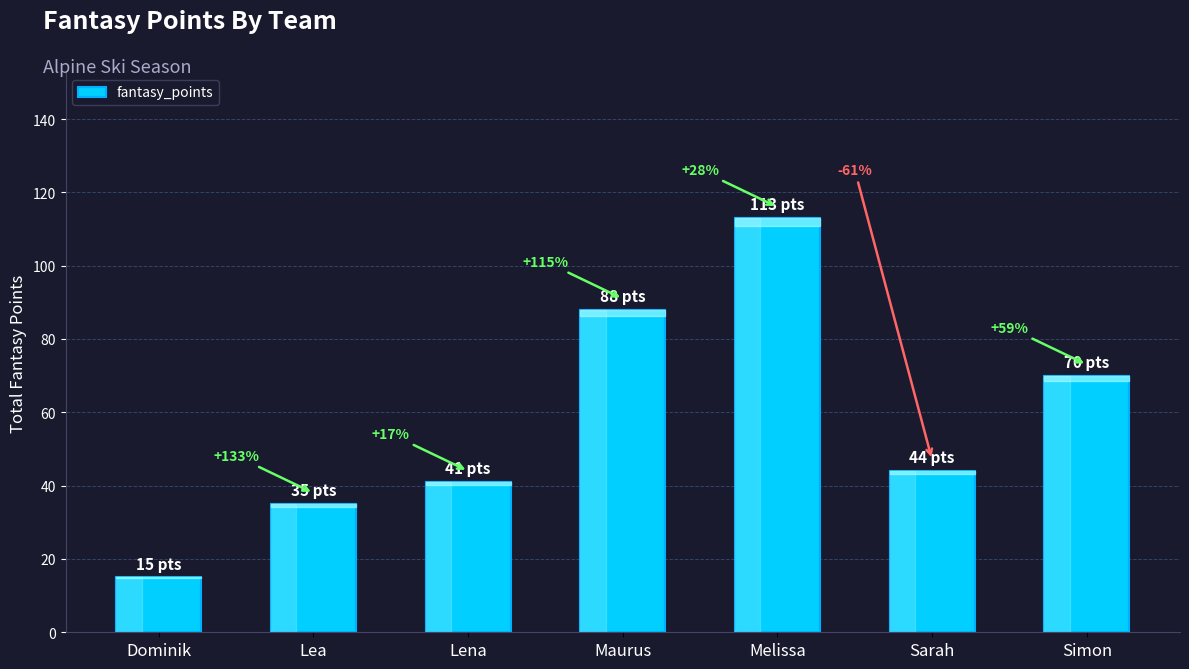

Does the chart contain stacked bars?

No